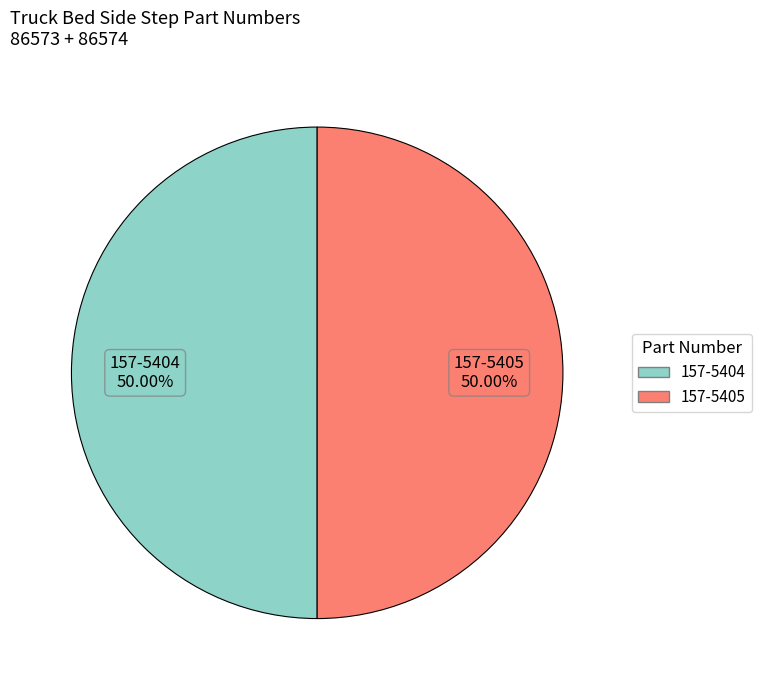

Do 157-5404 and 157-5405 together represent more than half of the pie?

Yes